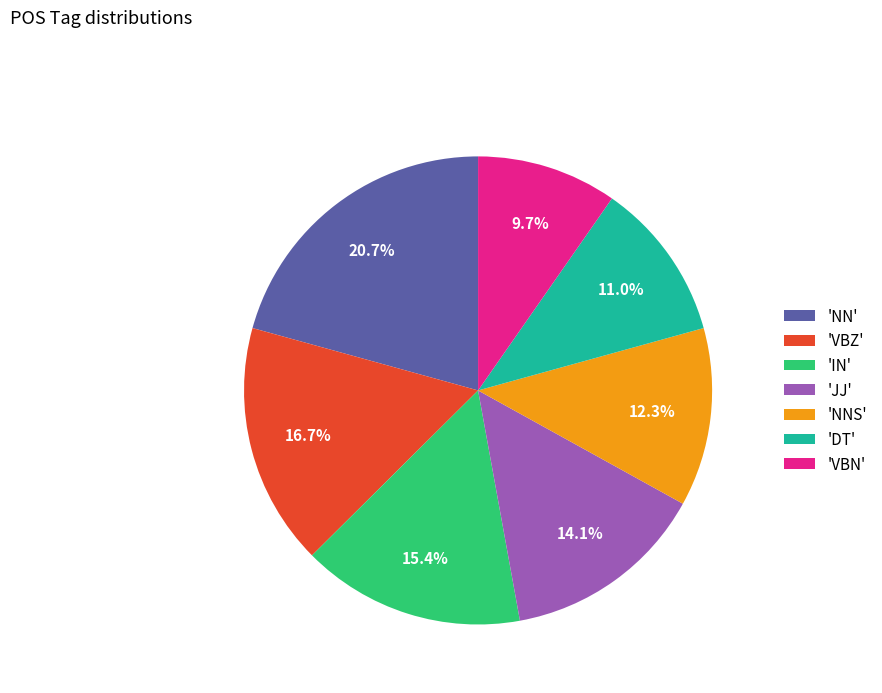

Between 'IN' and 'NNS', which is larger?

'IN'